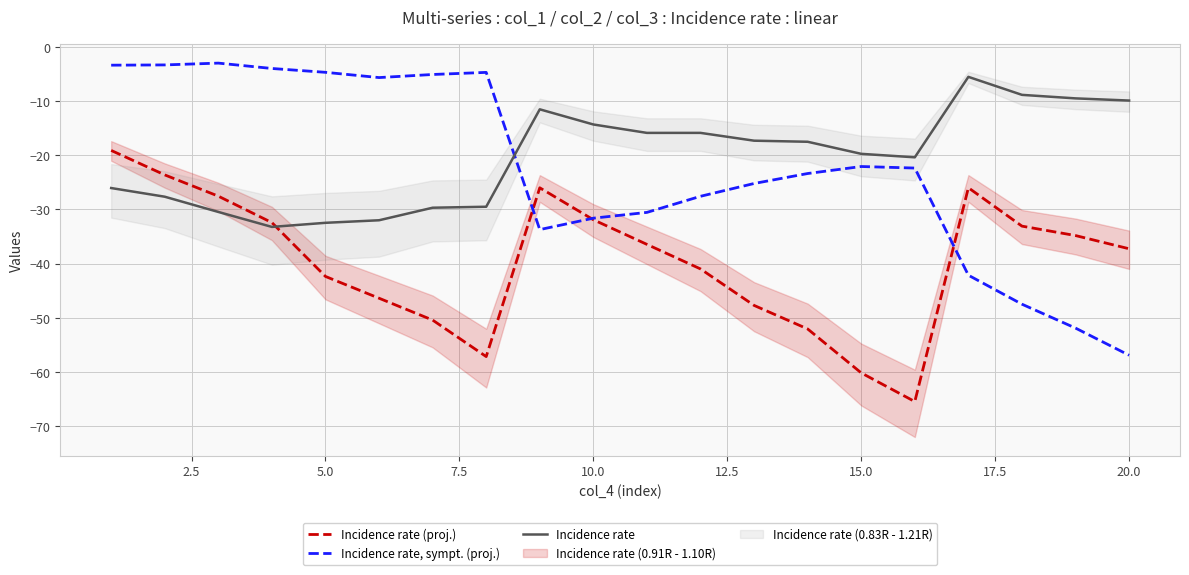

The Incidence rate (proj.) series shows -49.3 at 10.0. True or false?

False